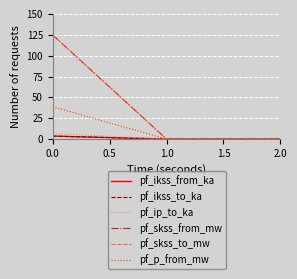

How many lines are shown in the chart?

6